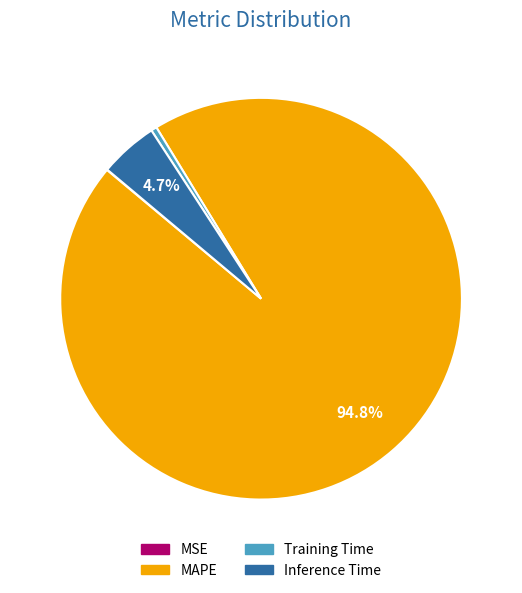

To the nearest percent, what portion does MAPE represent?

95%